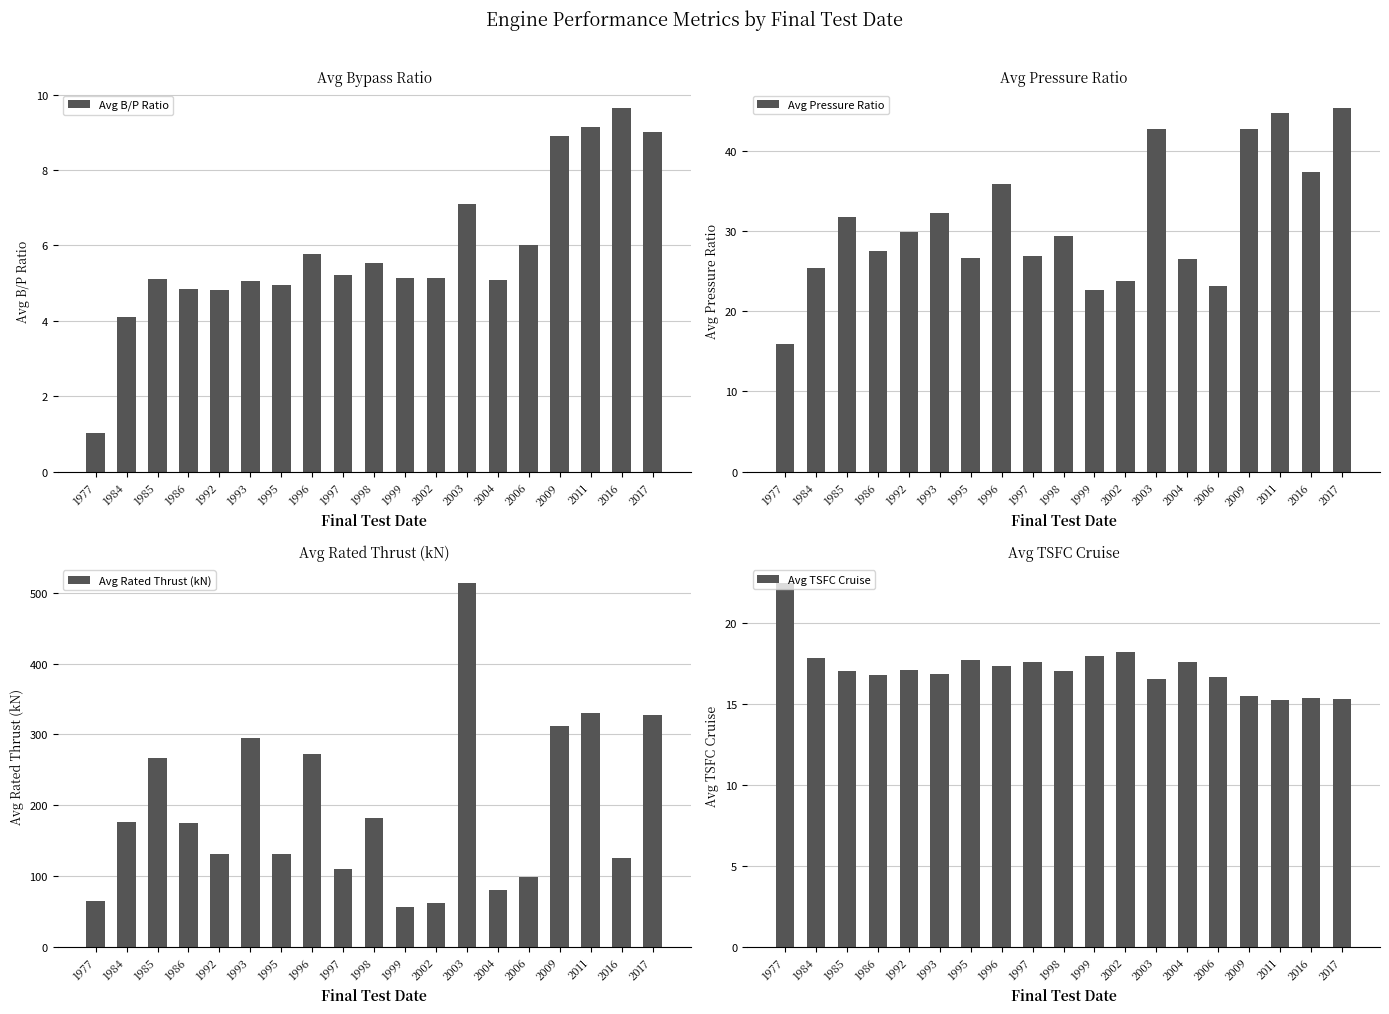

Reading left to right, what are all the values shown in this chart?

Avg B/P Ratio: 1.0	4.1	5.1	4.8	4.8	5.1	5.0	5.8	5.2	5.5	5.1	5.1	7.1	5.1	6.0	8.9	9.1	9.6	9.0
Avg Pressure Ratio: 15.9	25.4	31.8	27.6	29.9	32.2	26.6	35.9	26.9	29.4	22.6	23.7	42.7	26.5	23.1	42.6	44.7	37.3	45.3
Avg Rated Thrust (kN): 64.5	176.1	267.0	174.4	130.9	294.8	130.9	272.0	109.9	182.0	56.4	61.3	513.9	80.7	97.9	312.5	330.1	124.8	327.9
Avg TSFC Cruise: 22.4	17.8	17.0	16.8	17.1	16.9	17.7	17.3	17.6	17.0	18.0	18.2	16.5	17.6	16.6	15.4	15.2	15.4	15.3